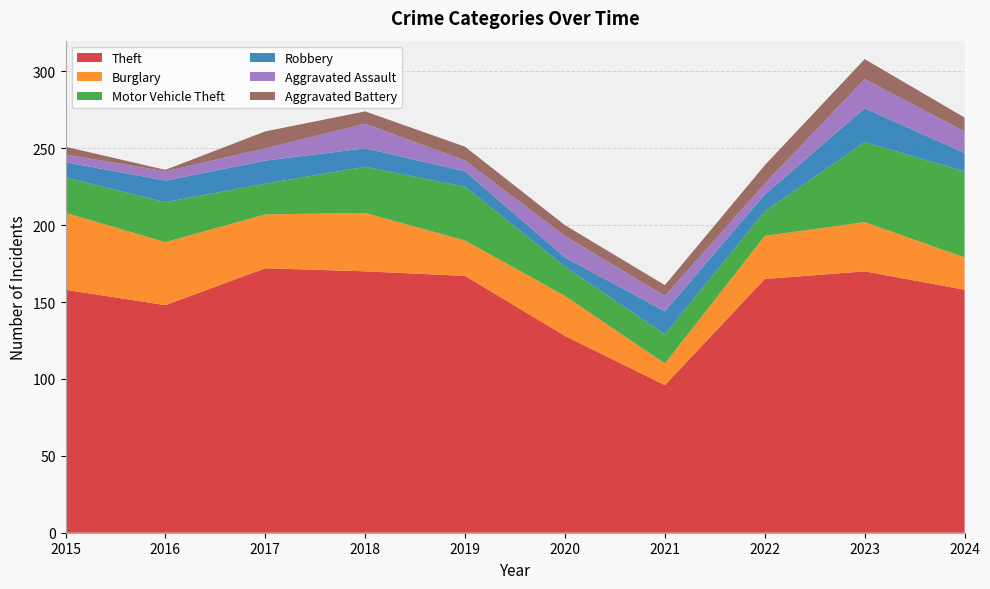

Reading left to right, transcribe all the data shown in this chart.

Theft: 158	148	172	170	167	128	96	165	170	158
Burglary: 50	41	35	38	23	26	14	28	32	21
Motor Vehicle Theft: 23	26	20	30	35	19	19	16	52	56
Robbery: 10	14	15	12	10	6	15	11	22	12
Aggravated Assault: 5	6	8	16	7	14	10	7	19	14
Aggravated Battery: 5	1	11	8	9	7	7	12	13	9